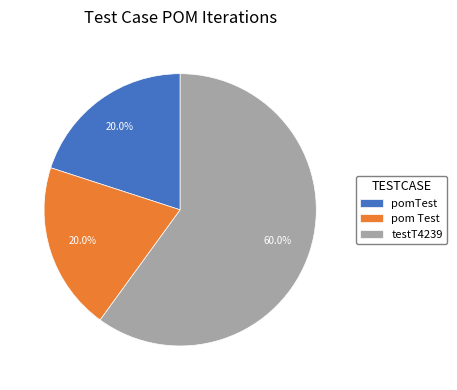

The pom Test slice represents 32% of the pie. True or false?

False